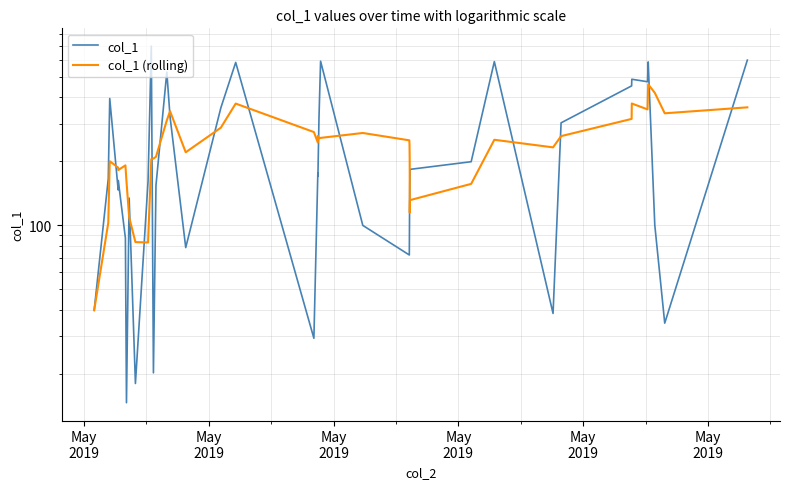

Does the chart display data point markers on the line(s)?

No